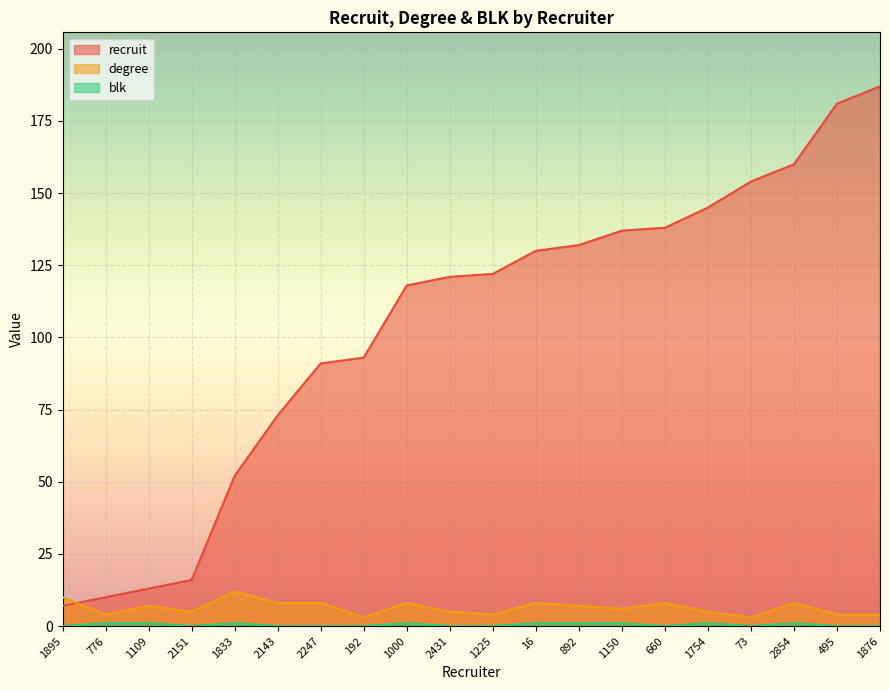

True or false: blk and degree cross at least once.

False